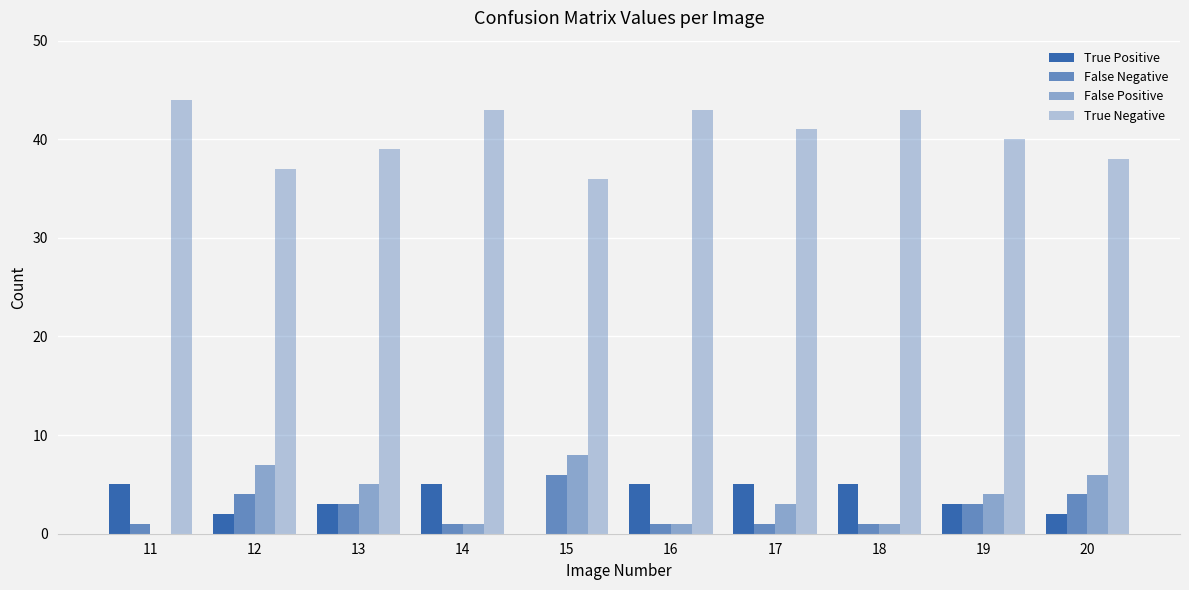

How many values in False Positive are above zero?

9